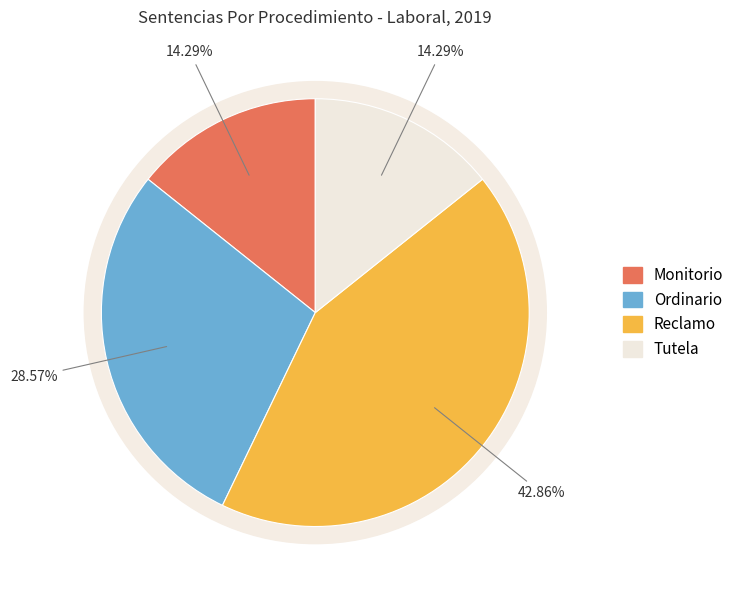

Approximately how many times larger is the value at Tutela compared to Ordinario?

0.5